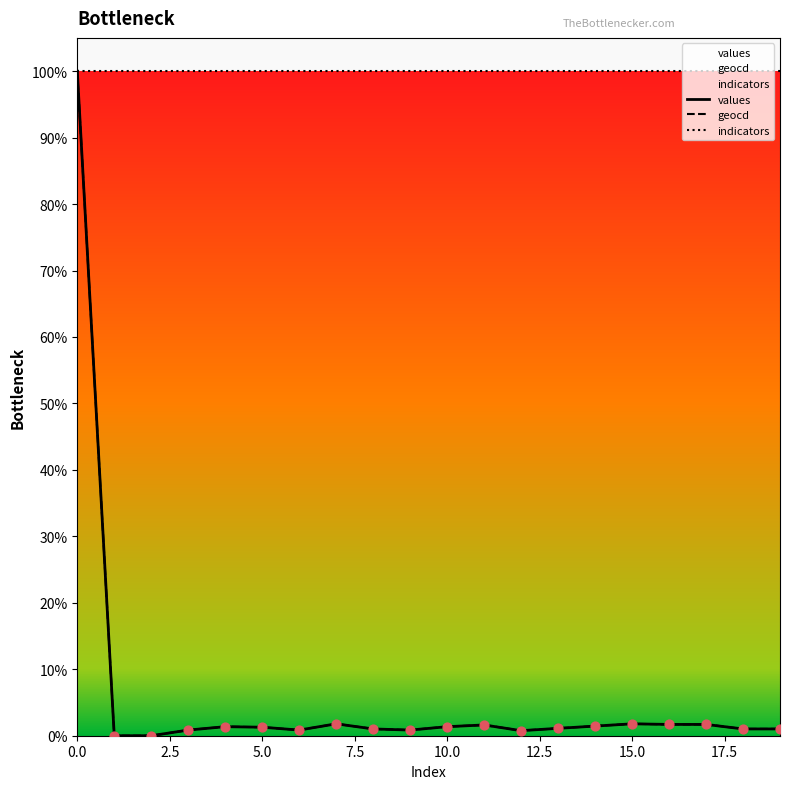

Which series has the largest Y range (max minus min)?

values